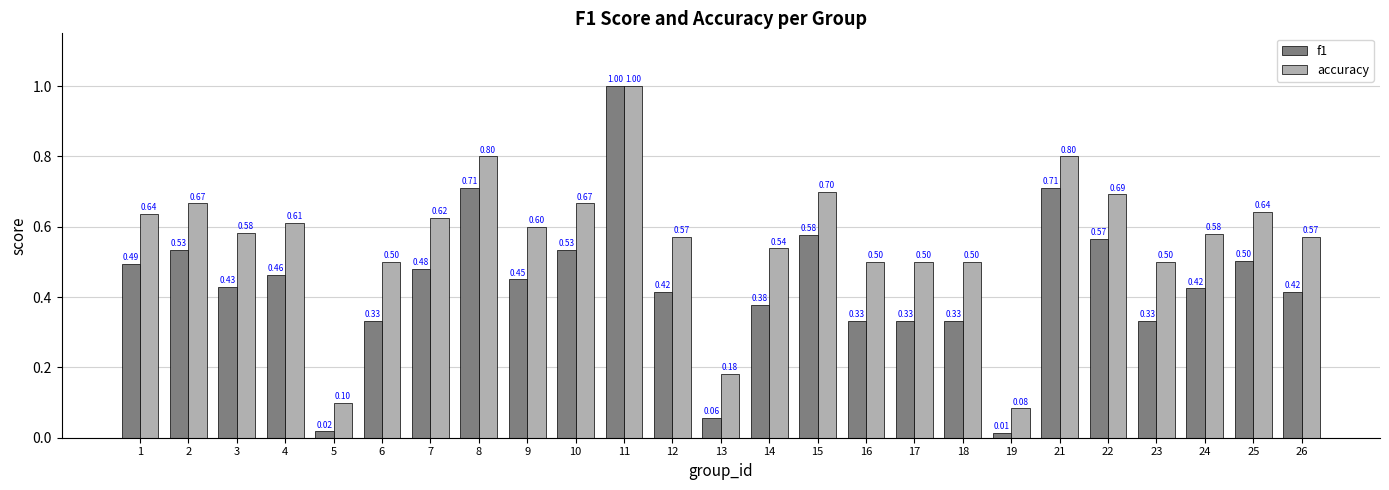

Rank the series at 25 from lowest to highest value.

f1, accuracy